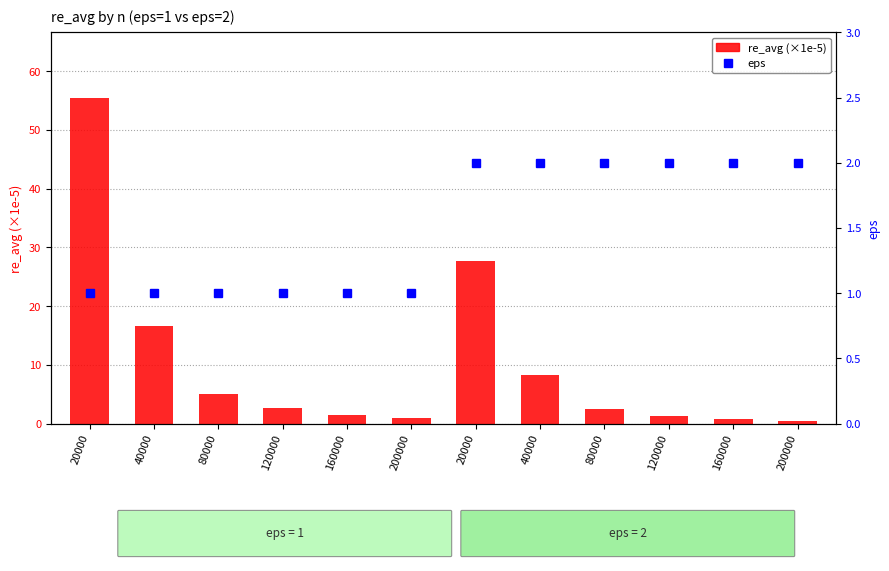

What is the highest value of the eps series?

2.0